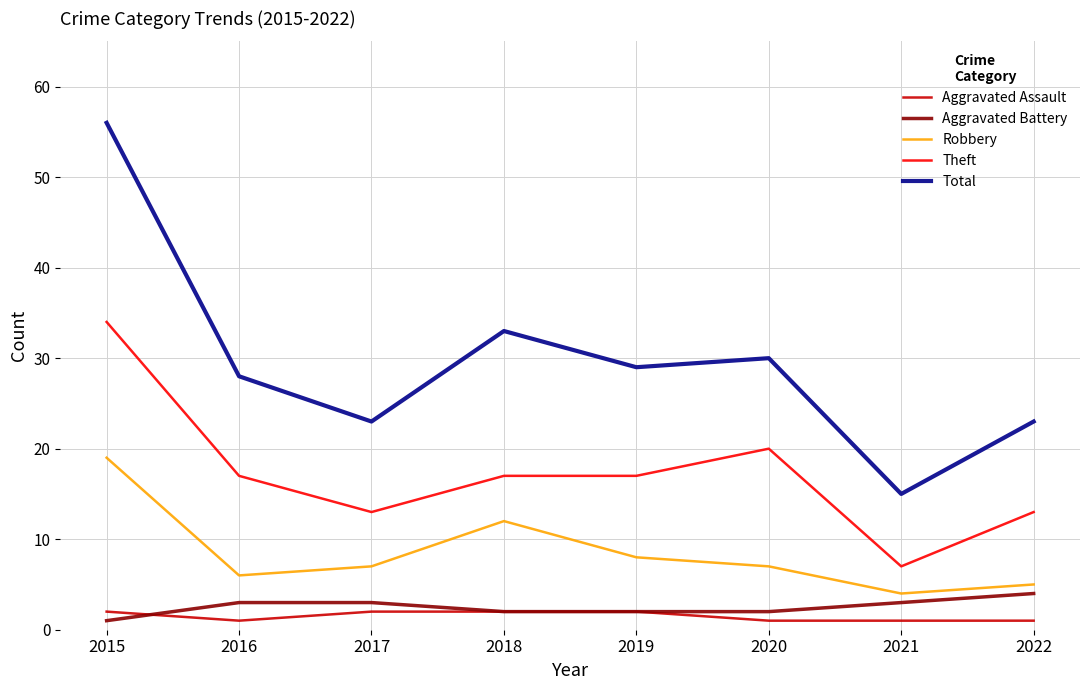

Is it true that Robbery equals 3 at 2022?

False